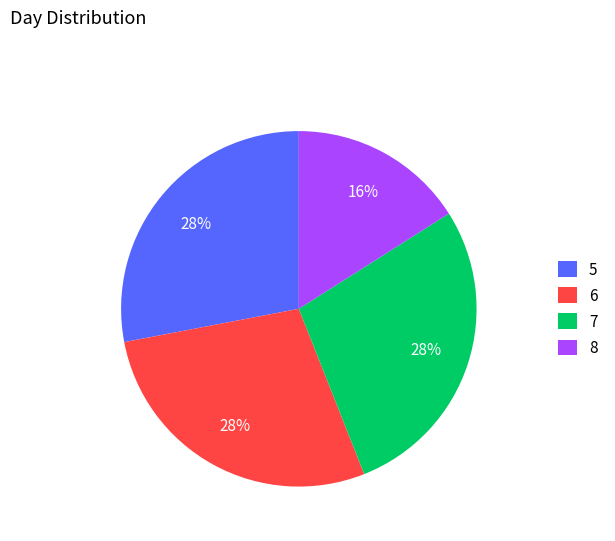

To the nearest percent, what percentage of the pie is 7?

28%